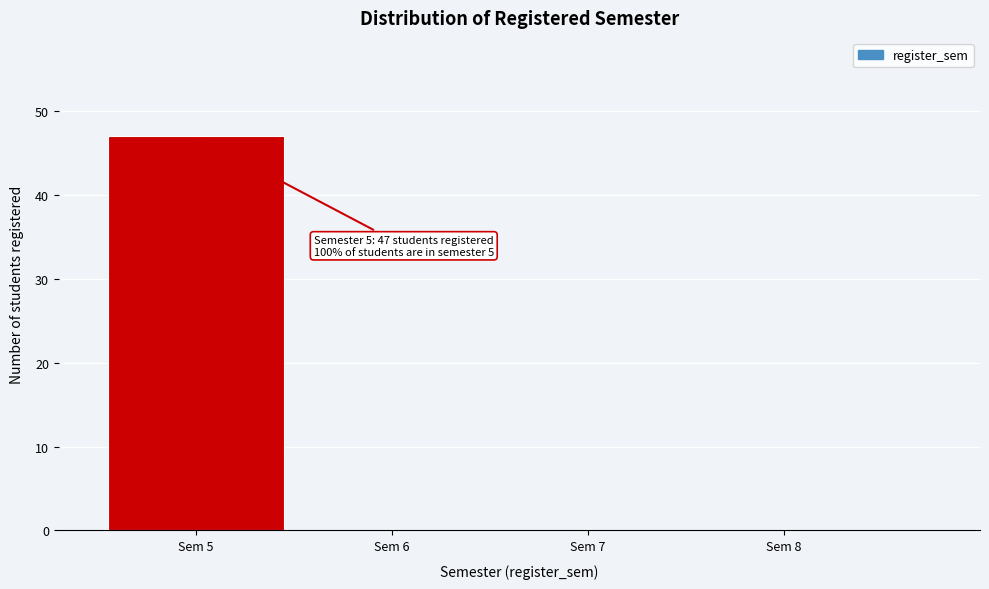

Which range on the x-axis has the tallest bar?

4.5 to 5.5